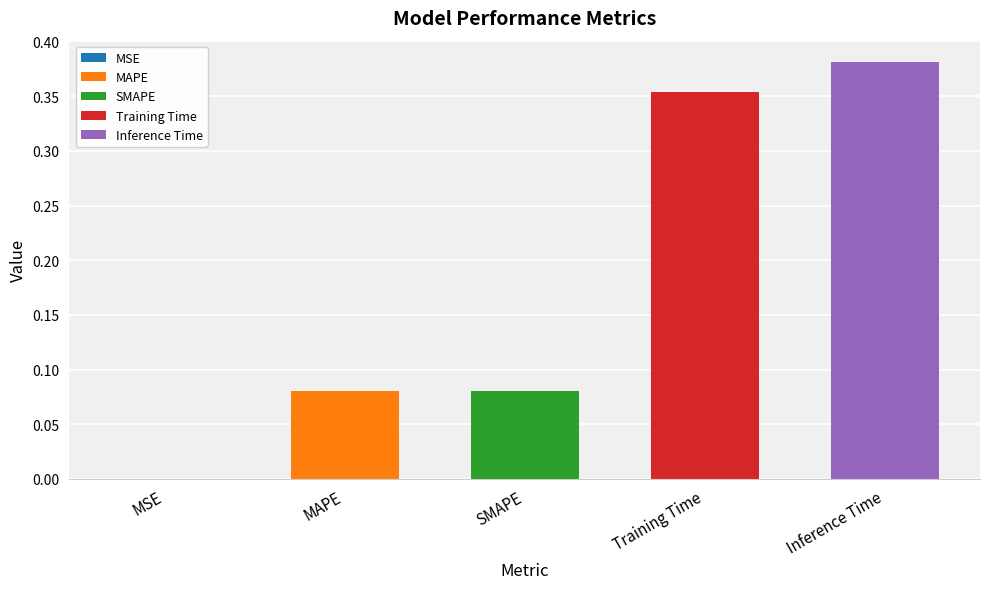

What position from the left is Inference Time?

5